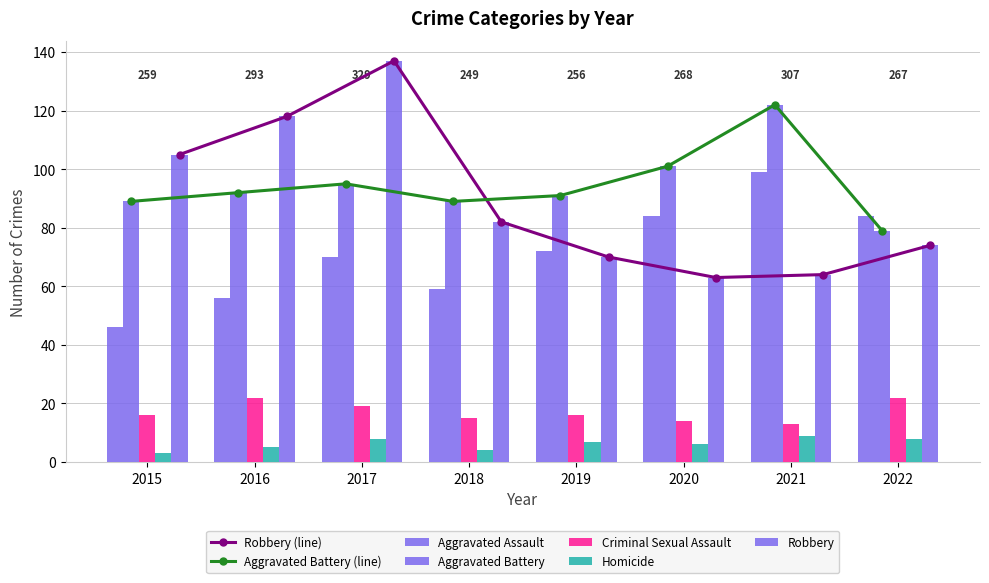

What is the greatest value displayed?

137